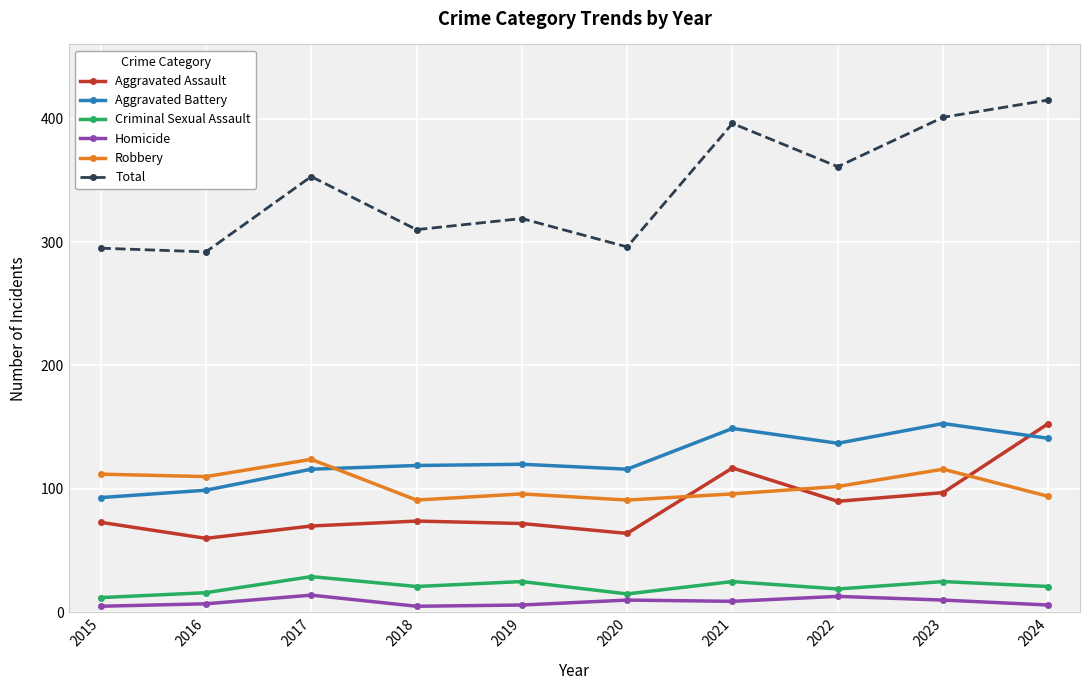

At which category does Criminal Sexual Assault reach its first local peak?

2017